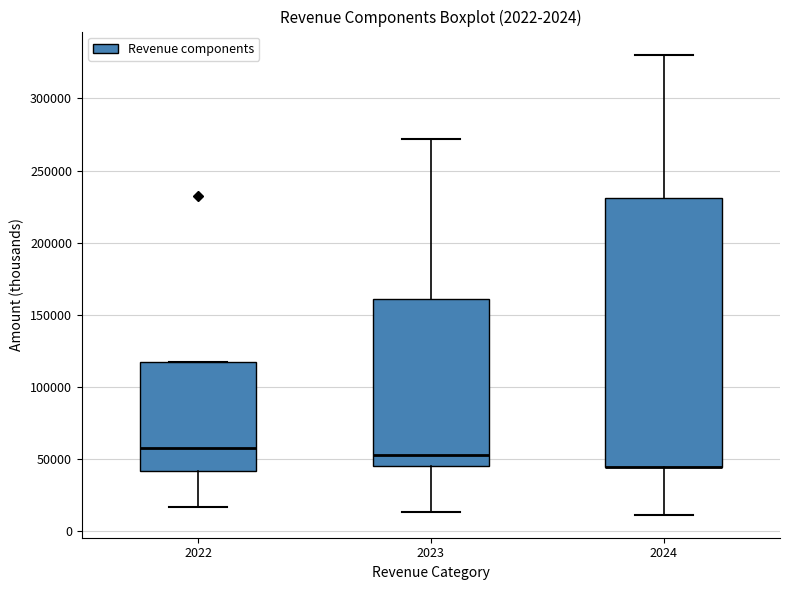

Comparing the boxes themselves (not the whiskers), which one is the tallest?

2024